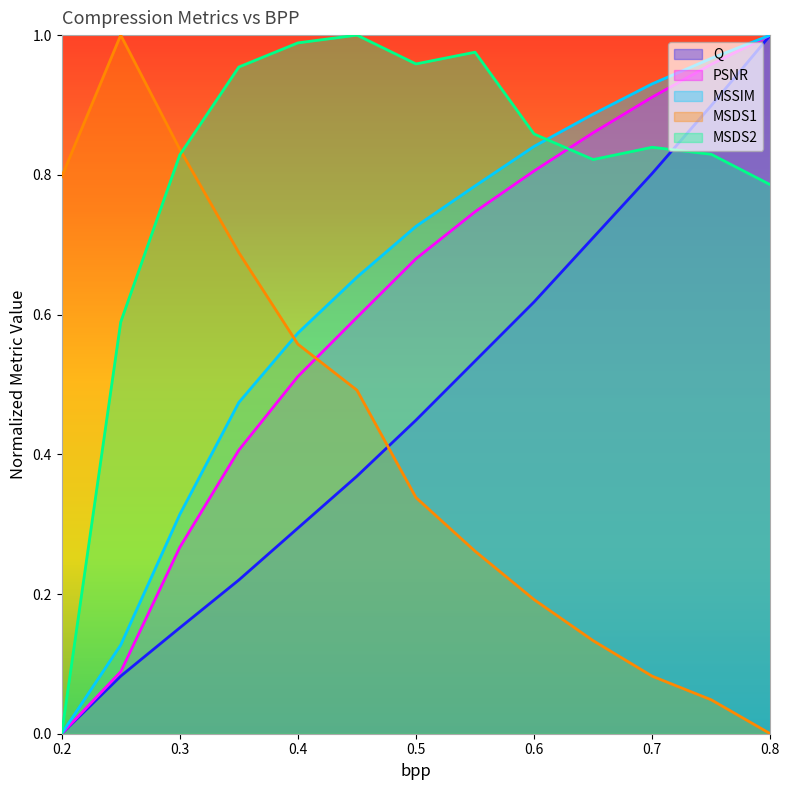

True or false: Q has a value of 0.3 at 0.4.

True